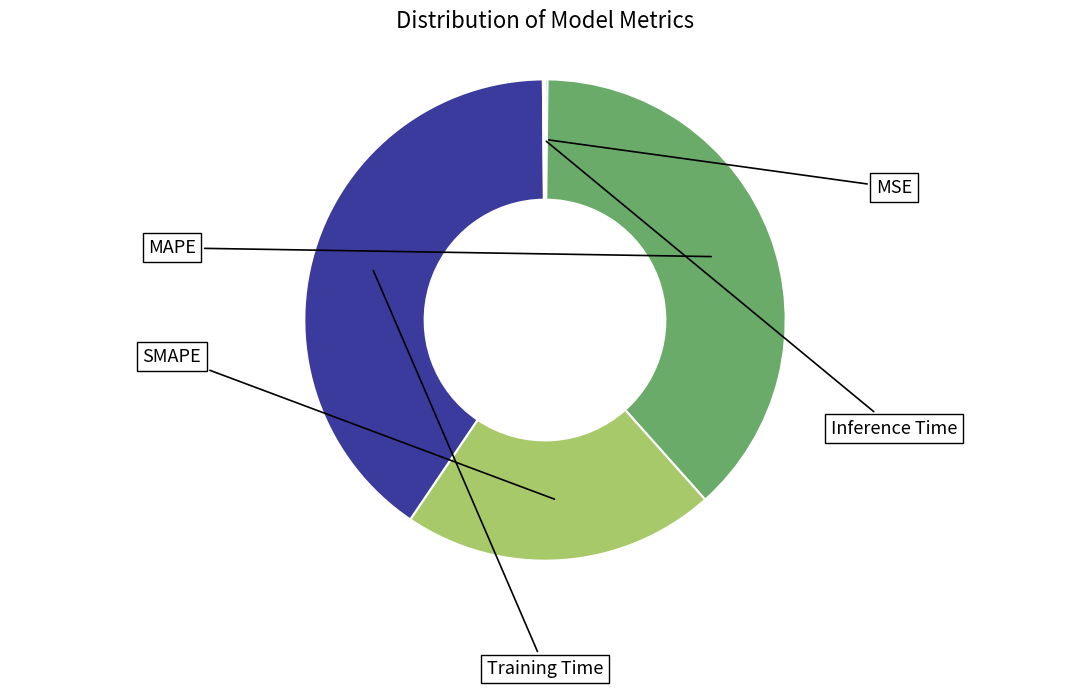

Rank the categories by value from highest to lowest.

Training Time, MAPE, SMAPE, MSE, Inference Time